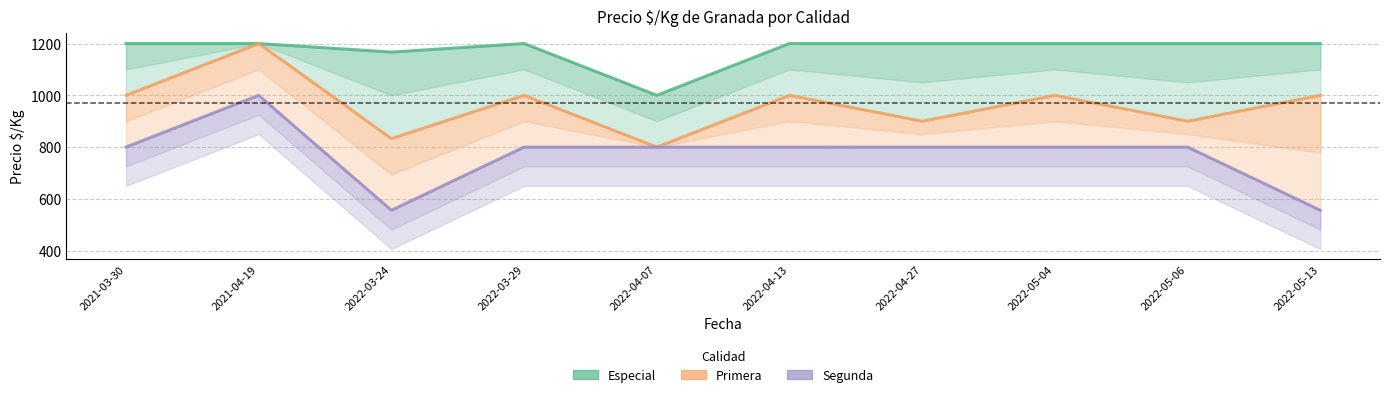

Does the chart display data point markers on the line(s)?

No